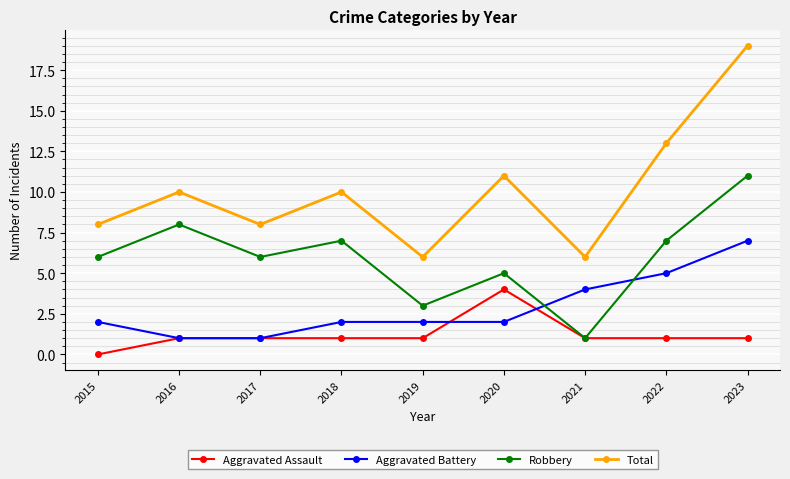

Is this an area chart (filled region under the line)?

No